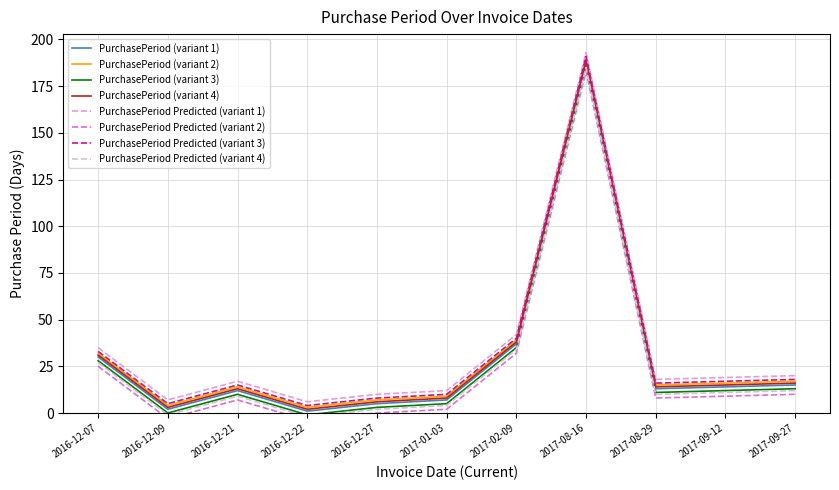

How many interior local peaks (higher than both neighbors) does the data have?

2